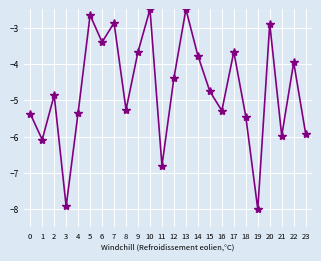

What is the value of the 14th point from the left?

-2.5